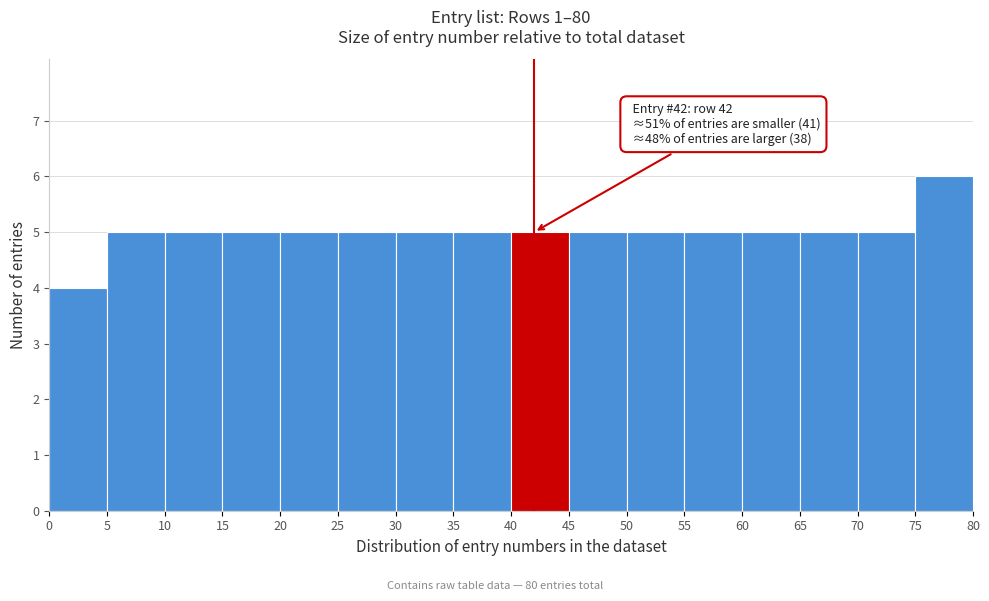

Over which range of the x-axis is the bar tallest?

75 to 80